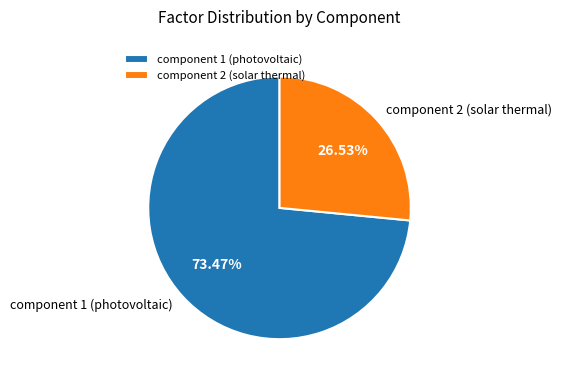

Approximately how many times larger is the value at component 1 (photovoltaic) compared to component 2 (solar thermal)?

2.8